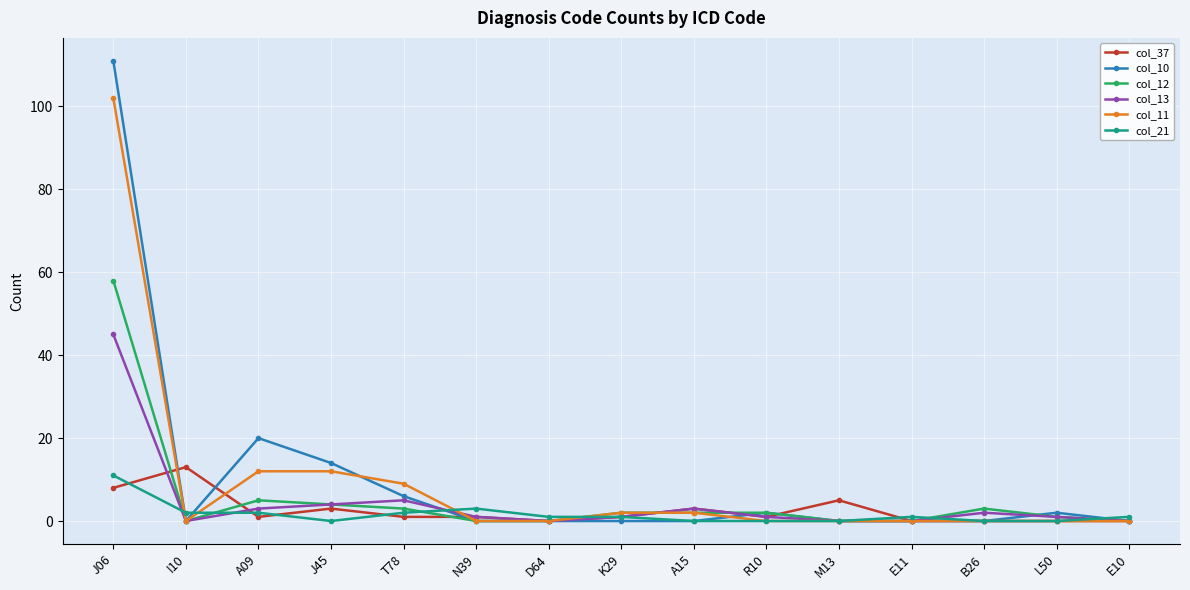

Count the number of data series in this chart.

6